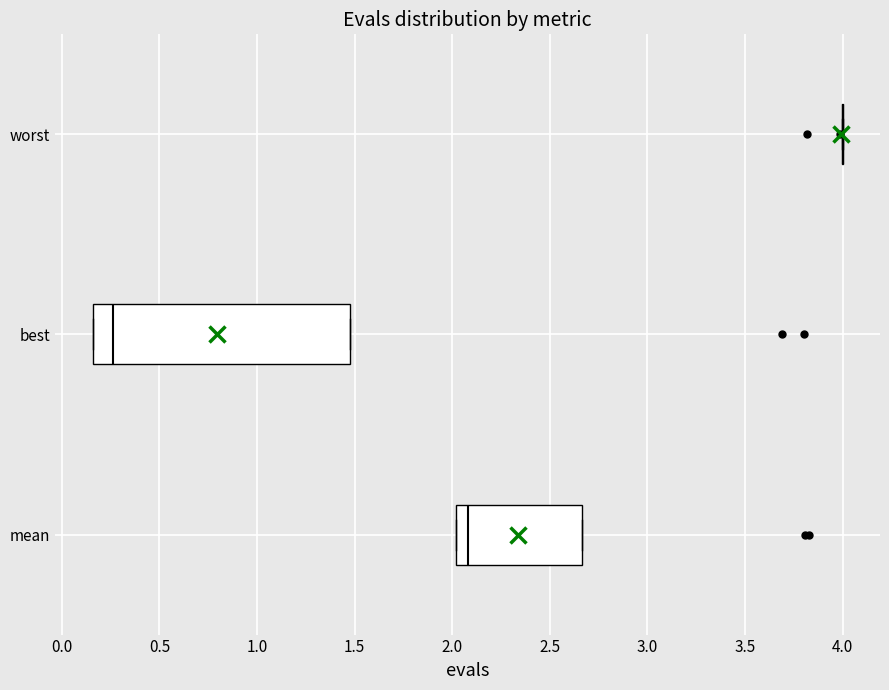

Reading bottom to top, read every box against the x-axis: the position of its median line, the range the box covers, and the ends of its whiskers. The values are not printed on the chart, so give them approximately, as read against the axis.

mean: median 2.10, box 2.00 to 2.65, whiskers 2.00 to 2.65
best: median 0.25, box 0.15 to 1.50, whiskers 0.15 to 1.50
worst: box collapsed to a line at 4.00, whiskers 4.00 to 4.00